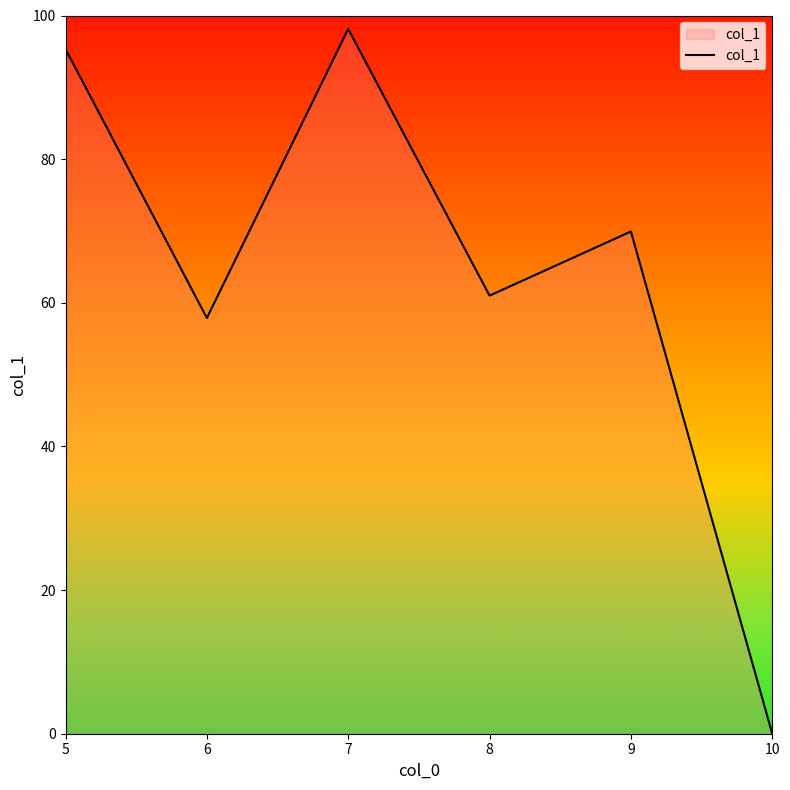

How many values are below 69?

3